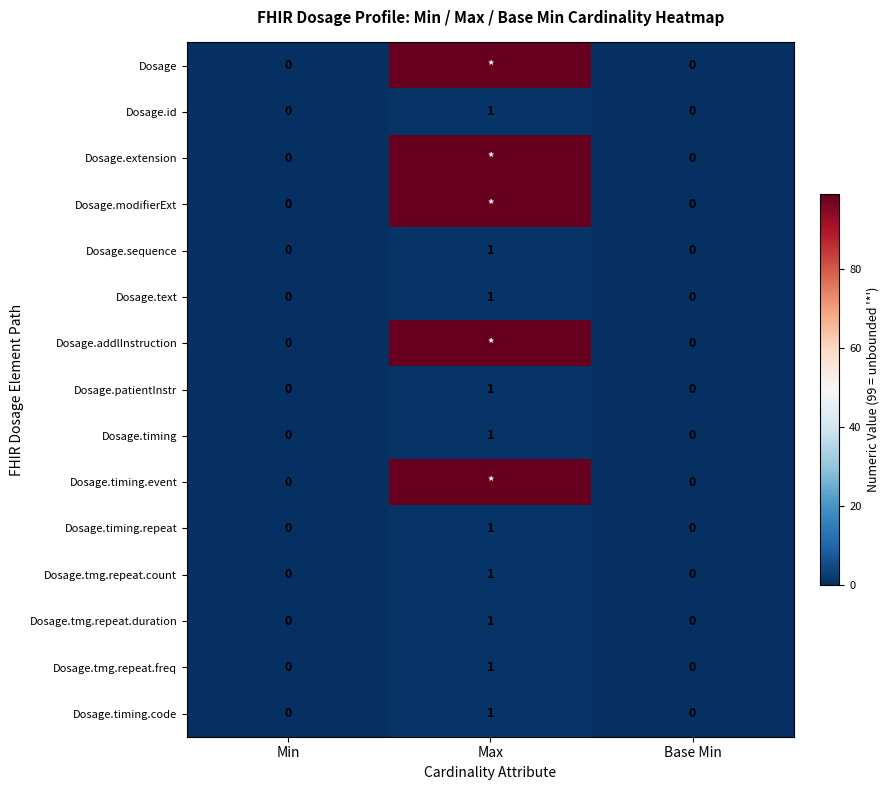

True or false: Dosage.patientInstr has a value of 0 at Base Min.

True